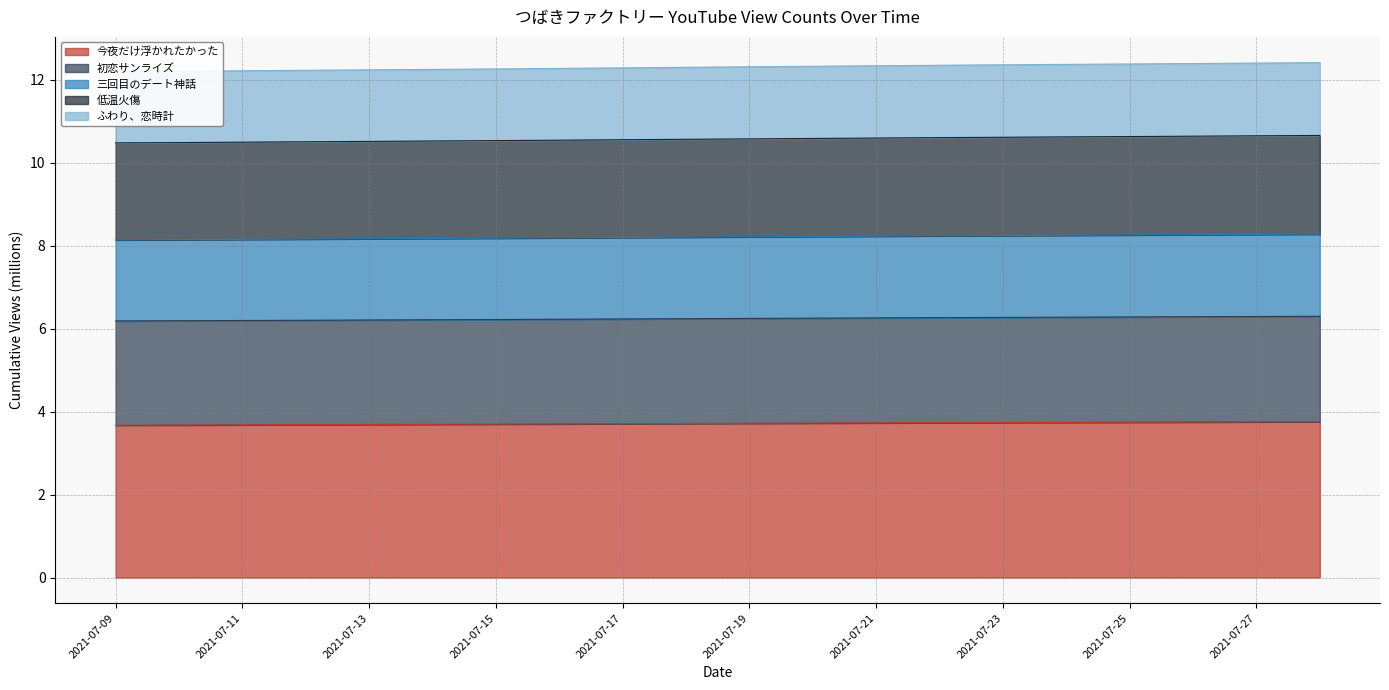

The 三回目のデート神話 series shows 8.2 at 2021-07-22. True or false?

True